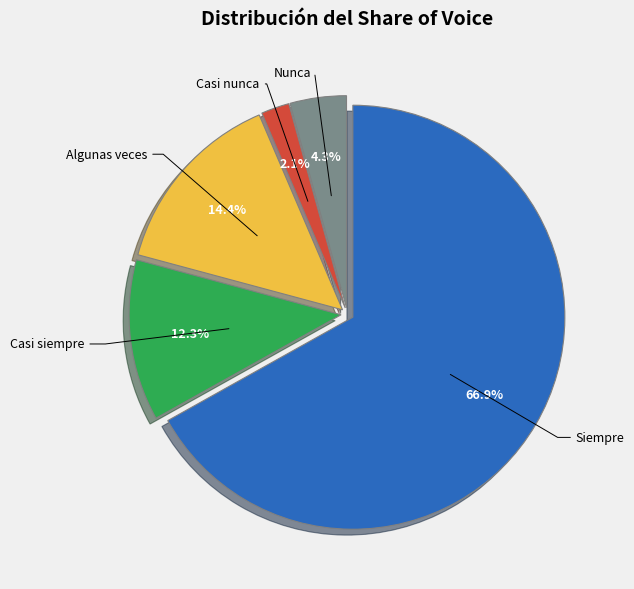

Rank the categories by value from highest to lowest.

Siempre, Algunas veces, Casi siempre, Nunca, Casi nunca